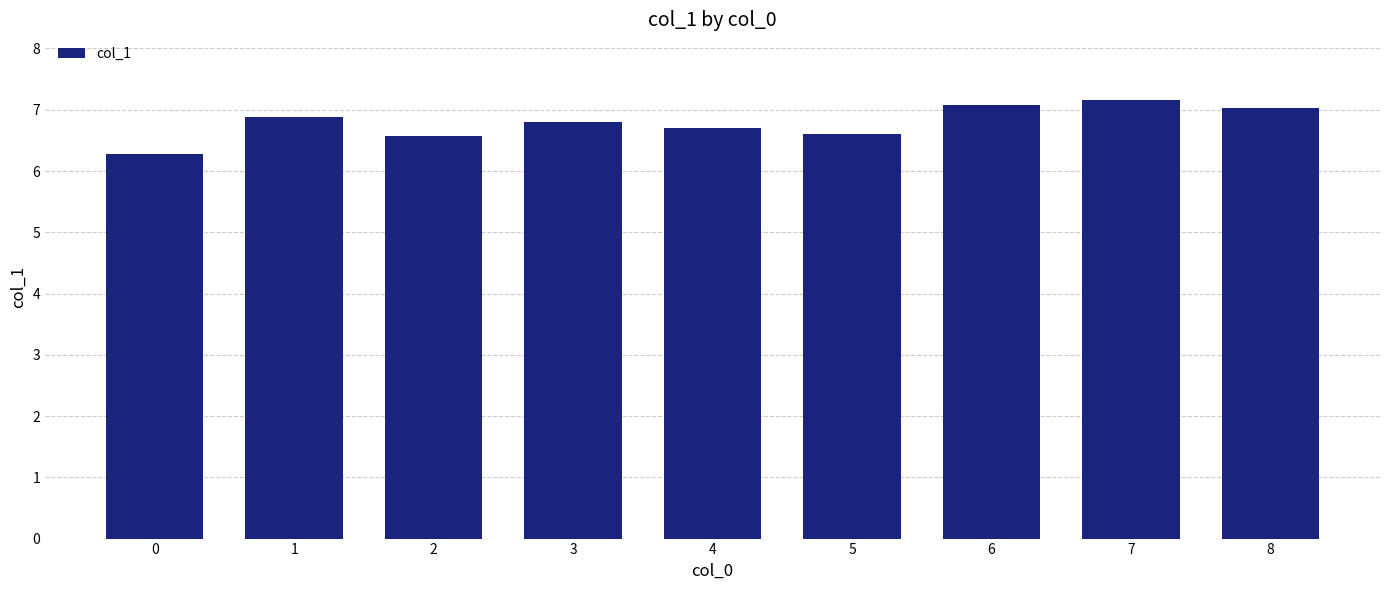

Does the chart contain any negative values?

No